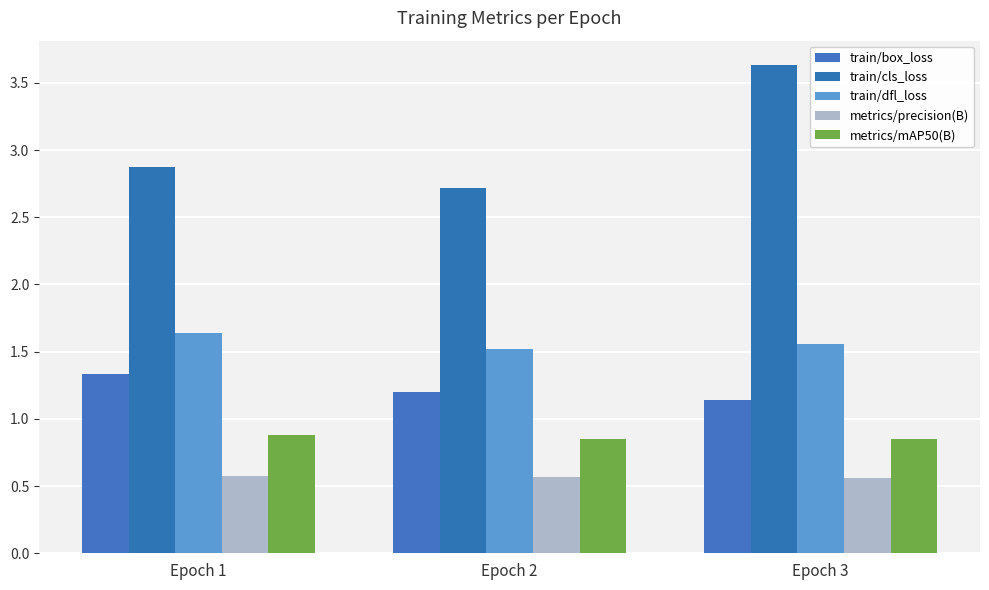

List the labels in order of train/box_loss value, smallest first.

Epoch 3, Epoch 2, Epoch 1